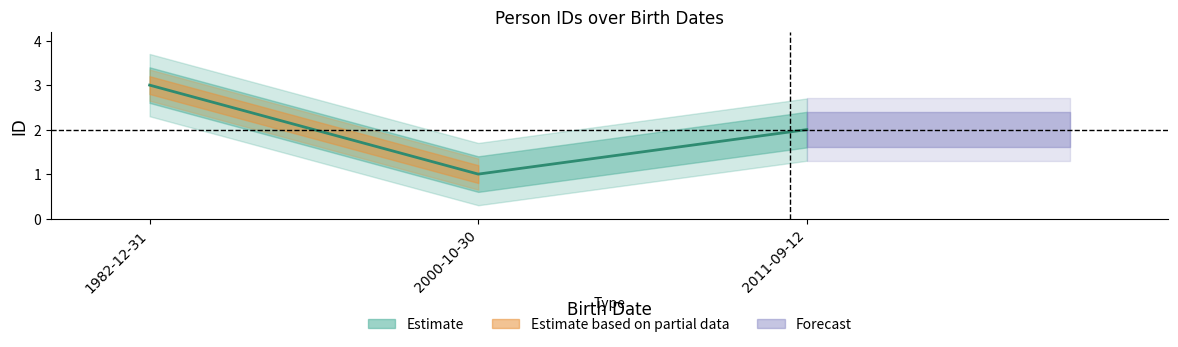

Which label corresponds to the largest value in the chart?

1982-12-31